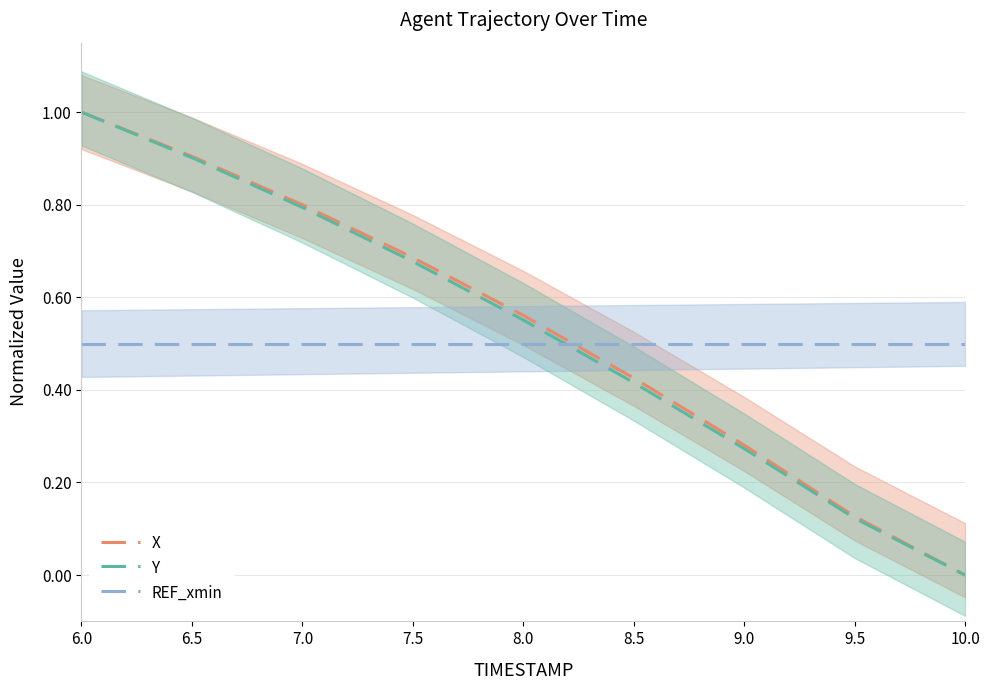

What are all the series names shown in the legend?

X, Y, REF_xmin